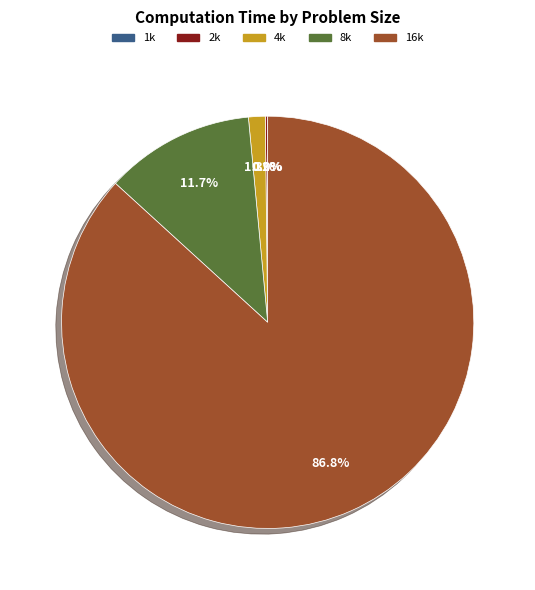

Between 16k and 8k, which is larger?

16k